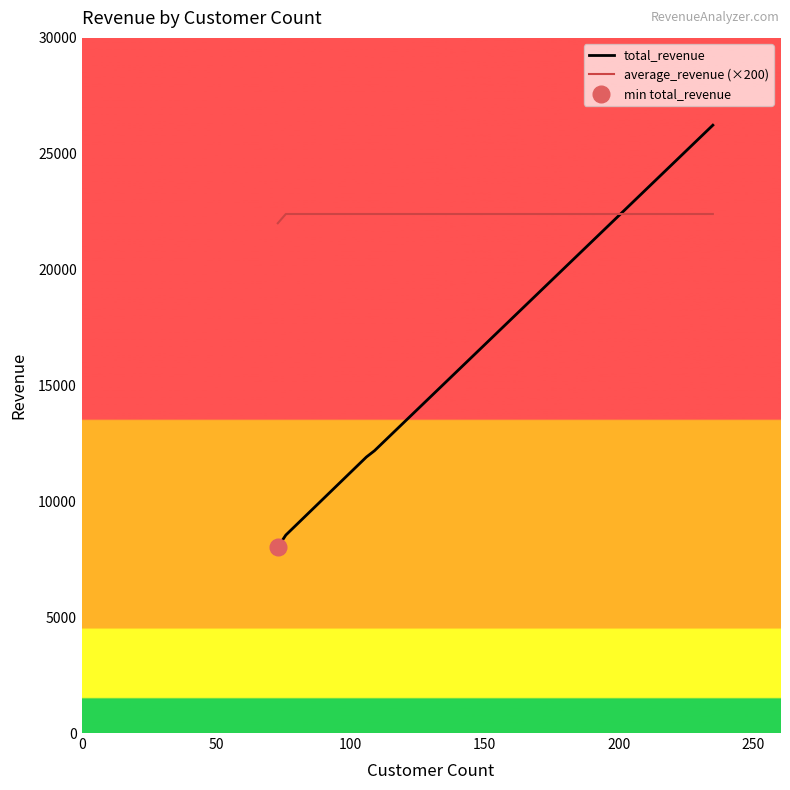

What is the minimum value for total_revenue?

8017.2